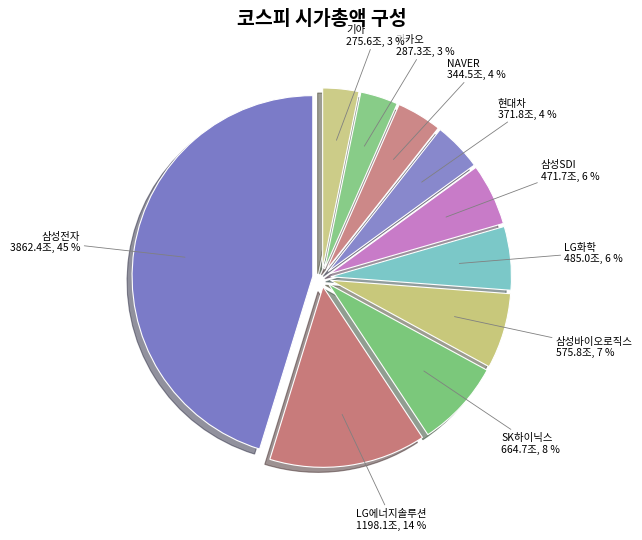

Between 삼성바이오로직스 and 기아, which is larger?

삼성바이오로직스